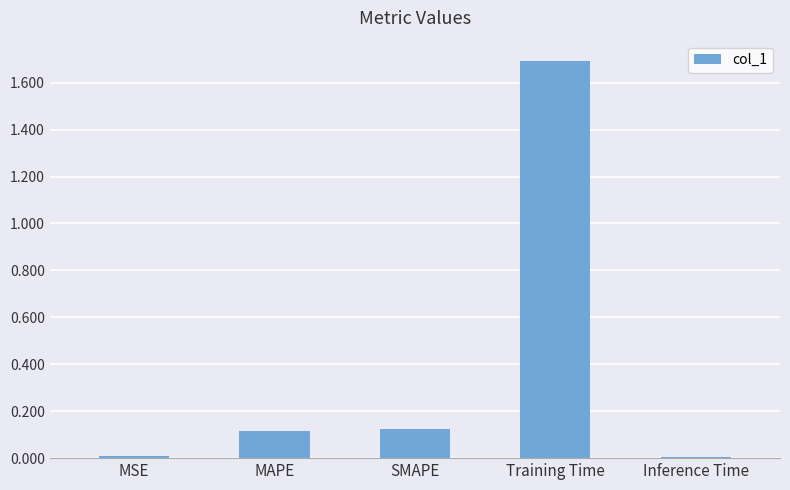

True or false: the data shows 0.1 at MAPE.

True